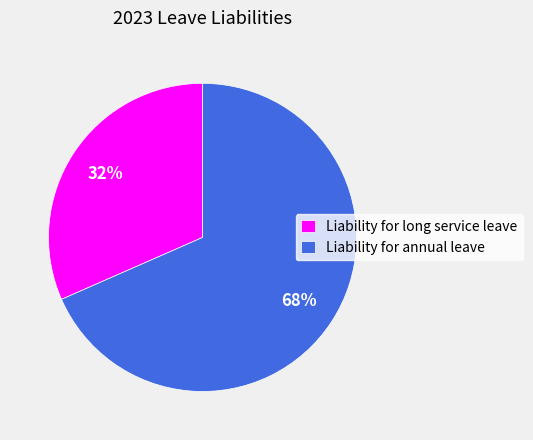

Do Liability for long service leave and Liability for annual leave together represent more than half of the pie?

Yes